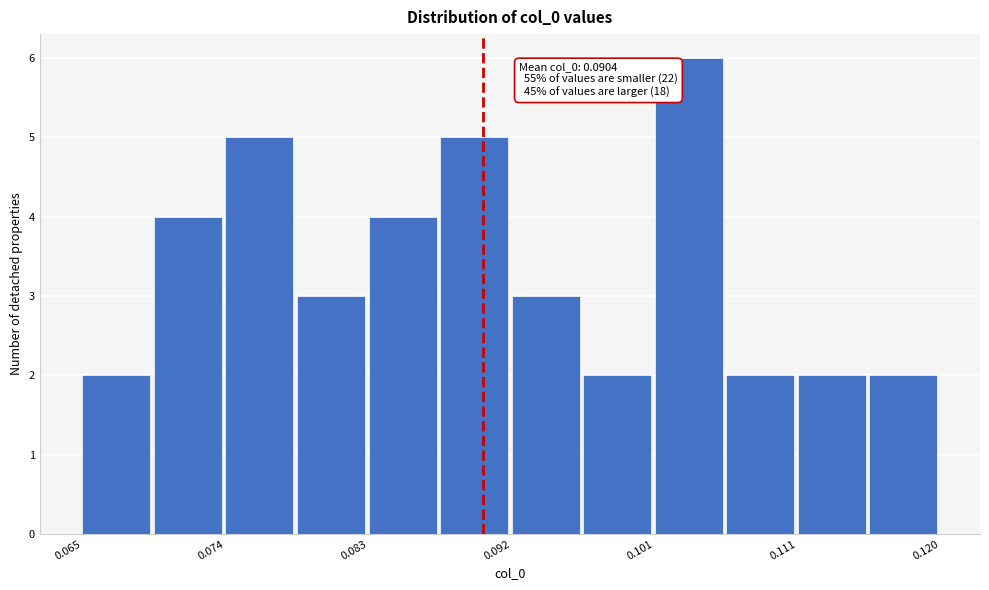

Which range on the x-axis has the tallest bar?

0.101 to 0.106